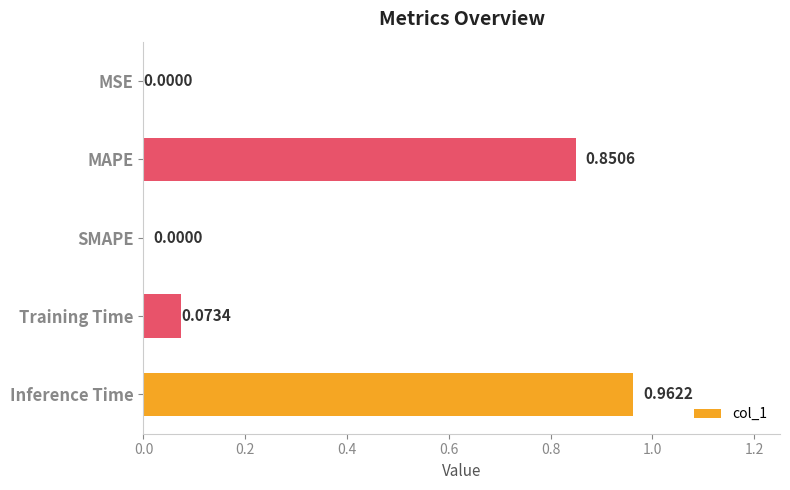

What is the sum of all values?

1.9